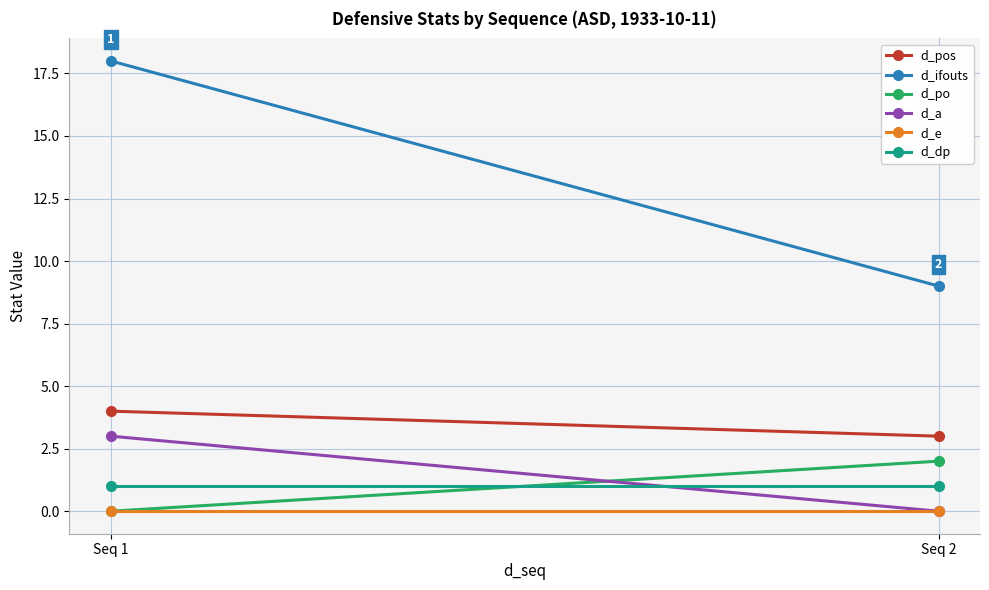

At which label is d_a closest to 1?

Seq 2